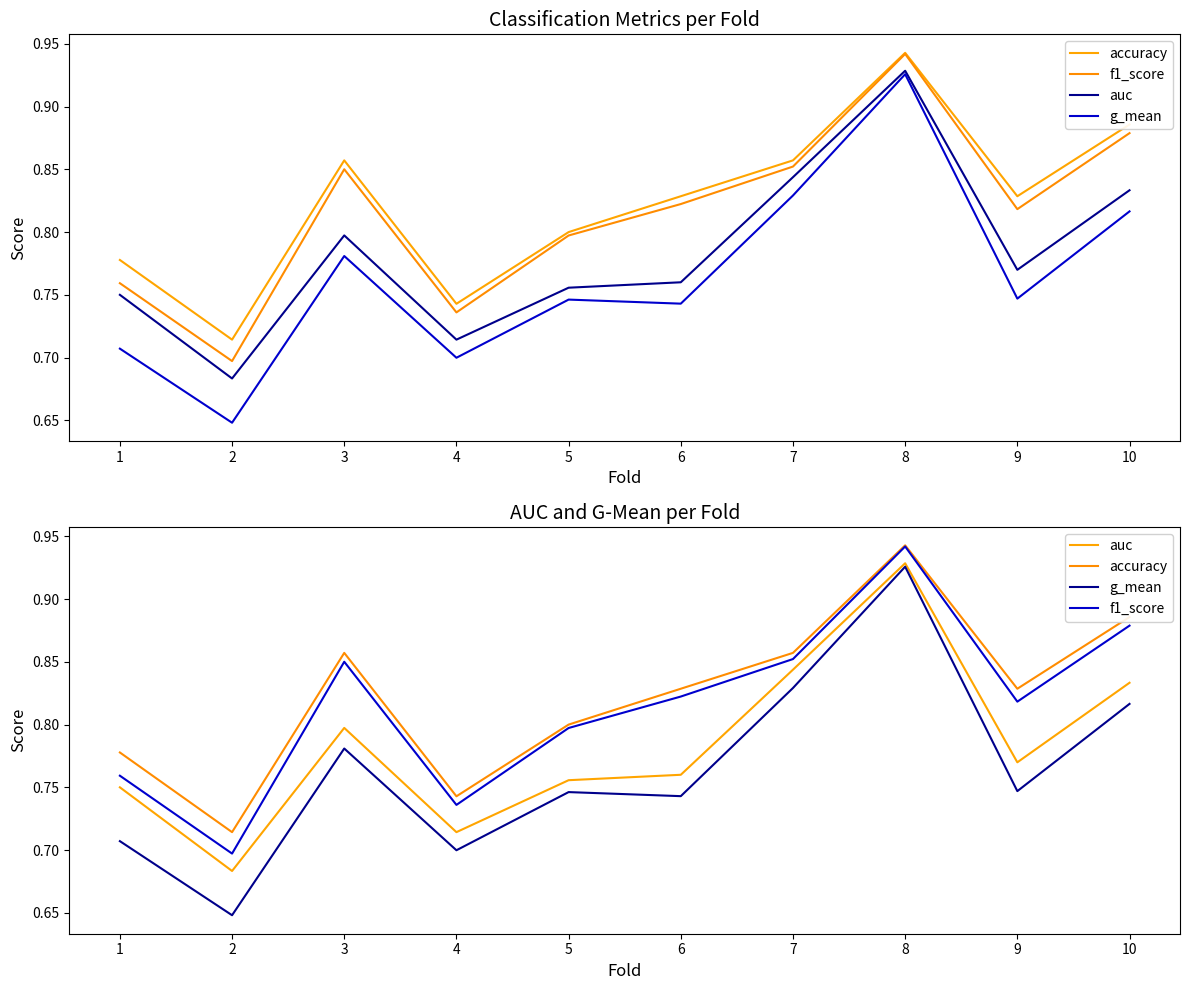

What value does the g_mean series have at 1?

0.7